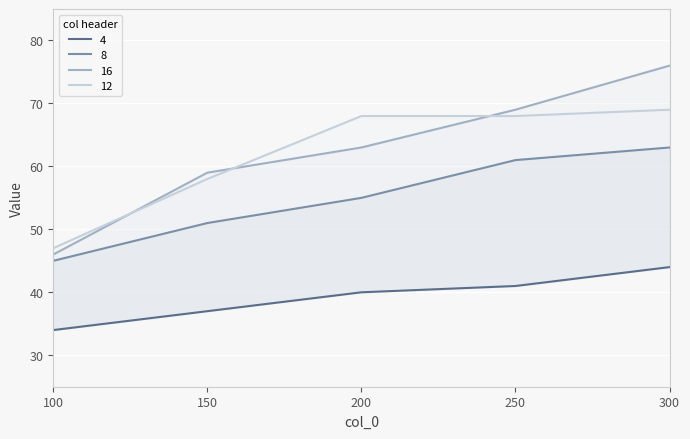

What is the smallest value displayed?

34